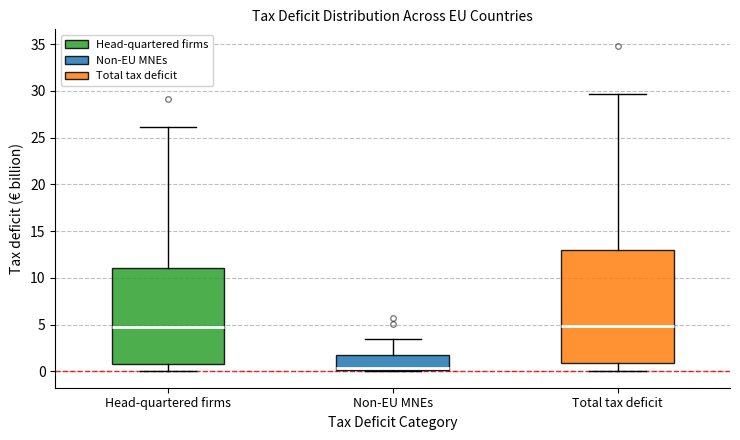

Reading left to right, read every box against the y-axis: the position of its median line, the range the box covers, and the ends of its whiskers. The values are not printed on the chart, so give them approximately, as read against the axis.

Head-quartered firms: median 4.5, box 1.0 to 11.0, whiskers 0.0 to 26.0
Non-EU MNEs: median 0.5, box 0.0 to 2.0, whiskers 0.0 to 3.5
Total tax deficit: median 5.0, box 1.0 to 13.0, whiskers 0.0 to 29.5